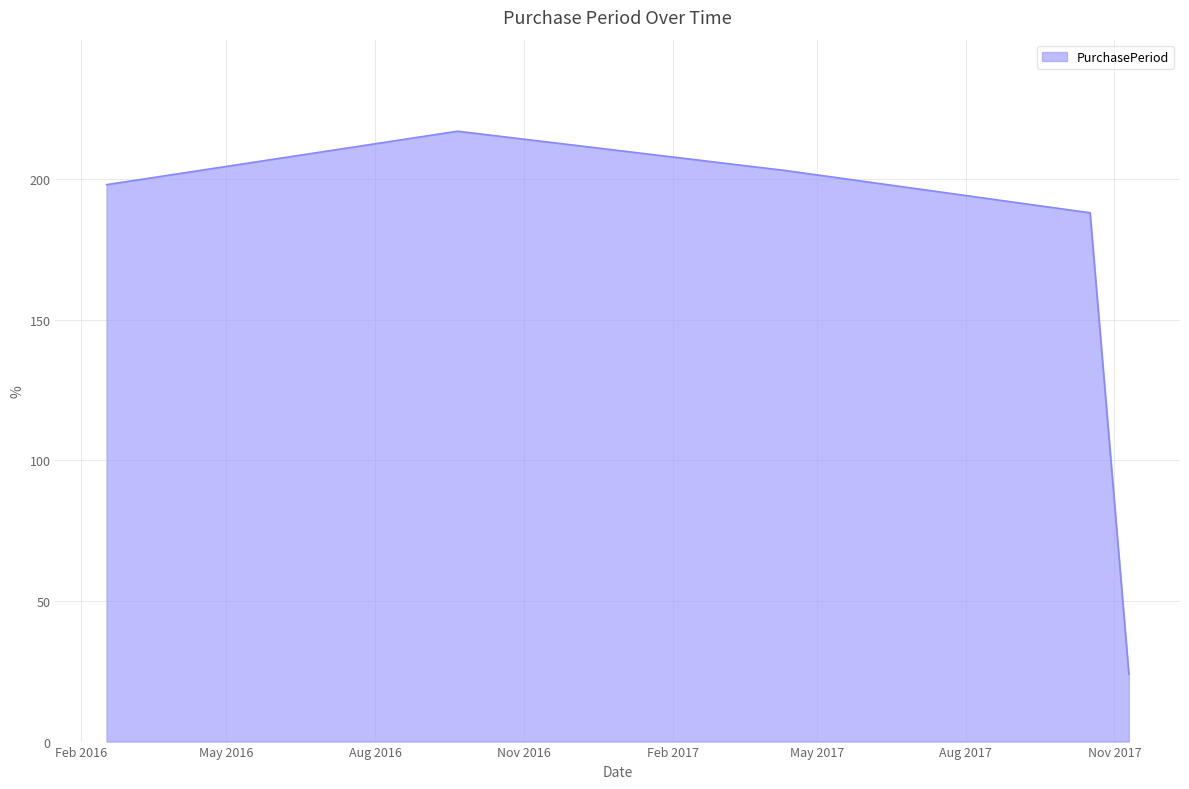

What is the difference between the second highest and minimum values?

179